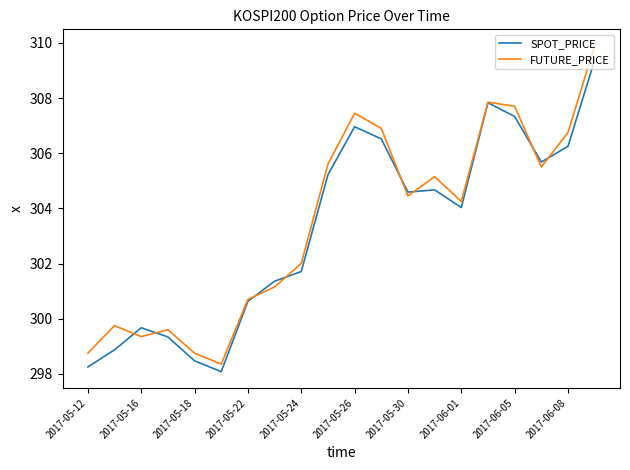

What is the minimum value shown in the chart?

298.1